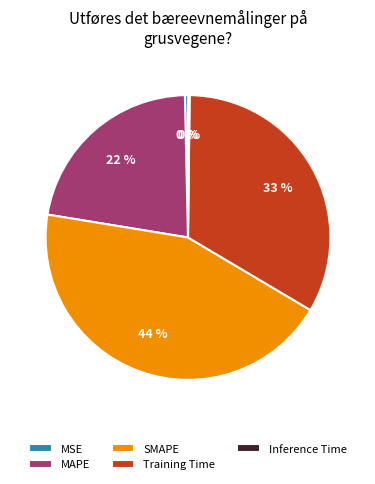

To the nearest percent, what is the average slice percentage?

20%